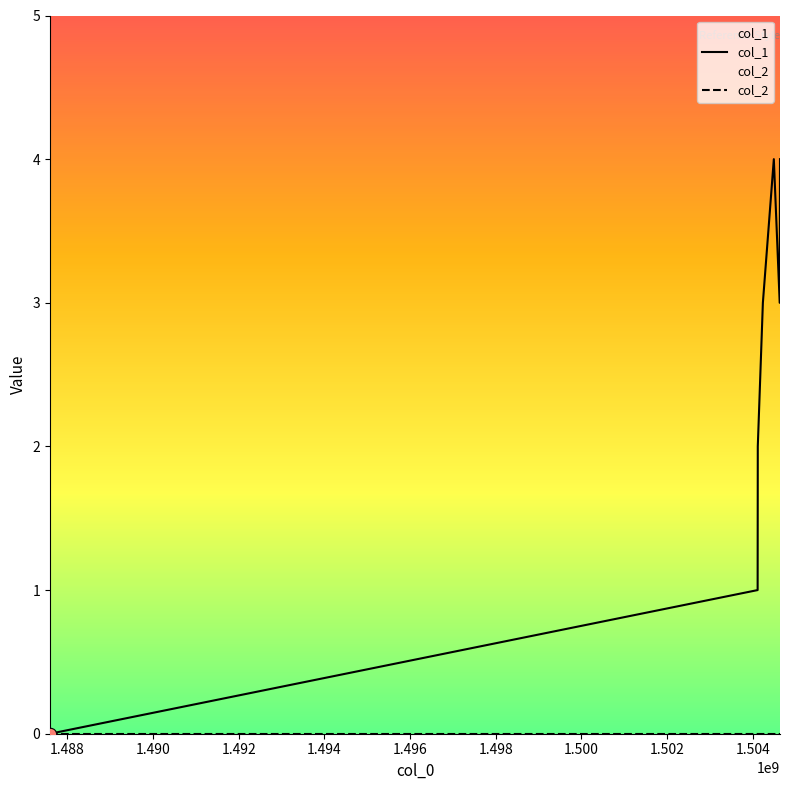

Which has a higher value, 1504110092 or 1504488047?

1504488047